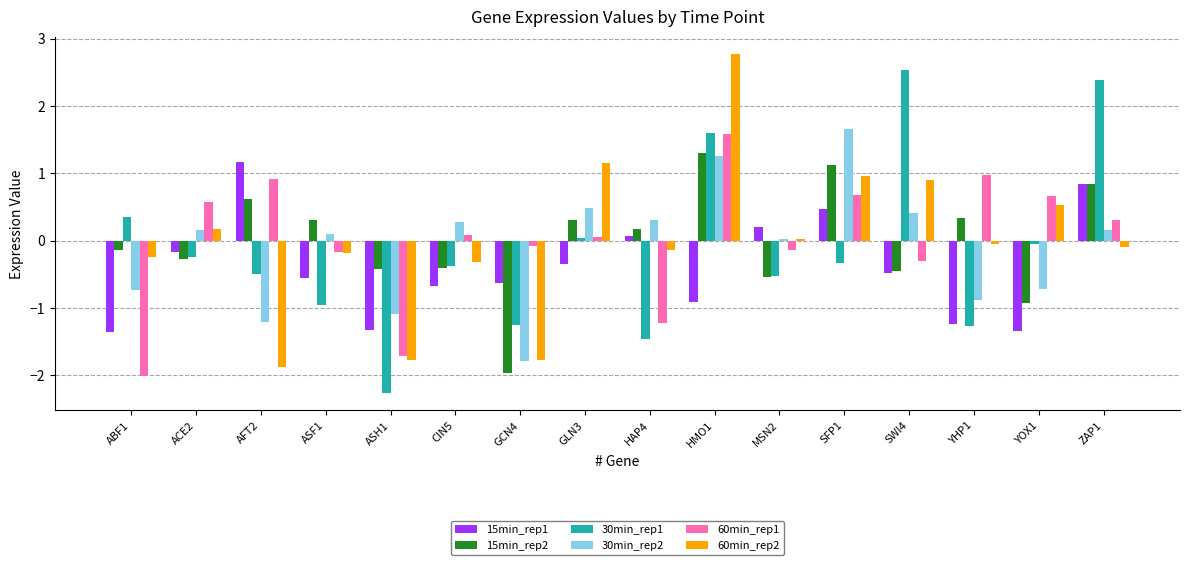

Which category has the highest value in the 15min_rep1 series?

AFT2